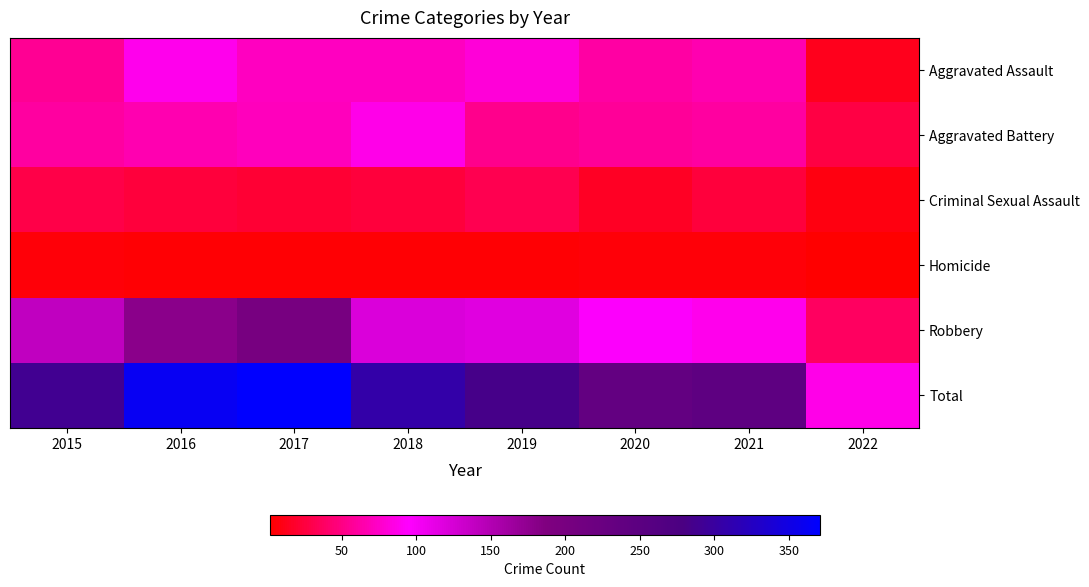

Reading right to left, transcribe all the data shown in this chart.

Aggravated Assault: 2022=13	2021=66	2020=62	2019=80	2018=72	2017=72	2016=88	2015=56
Aggravated Battery: 2022=27	2021=60	2020=57	2019=53	2018=86	2017=71	2016=66	2015=60
Criminal Sexual Assault: 2022=8	2021=25	2020=15	2019=31	2018=24	2017=22	2016=25	2015=29
Homicide: 2022=2	2021=6	2020=5	2019=4	2018=4	2017=4	2016=4	2015=5
Robbery: 2022=37	2021=88	2020=97	2019=116	2018=121	2017=202	2016=178	2015=139
Total: 2022=87	2021=245	2020=236	2019=284	2018=307	2017=371	2016=361	2015=289